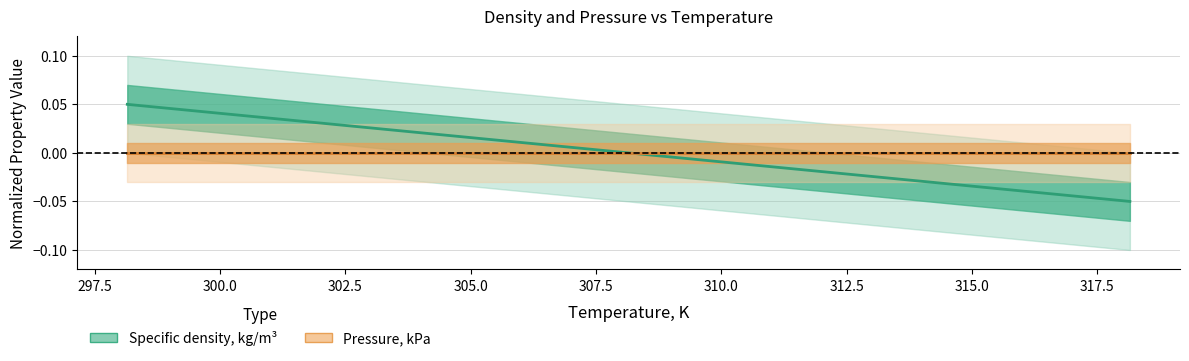

The value at 318.15 is -0.1. True or false?

True